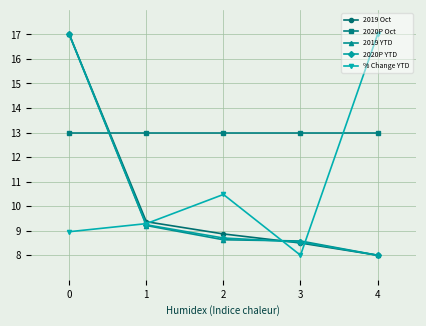

What is the value of the 2019 Oct point at the 2nd from the left?

9.4